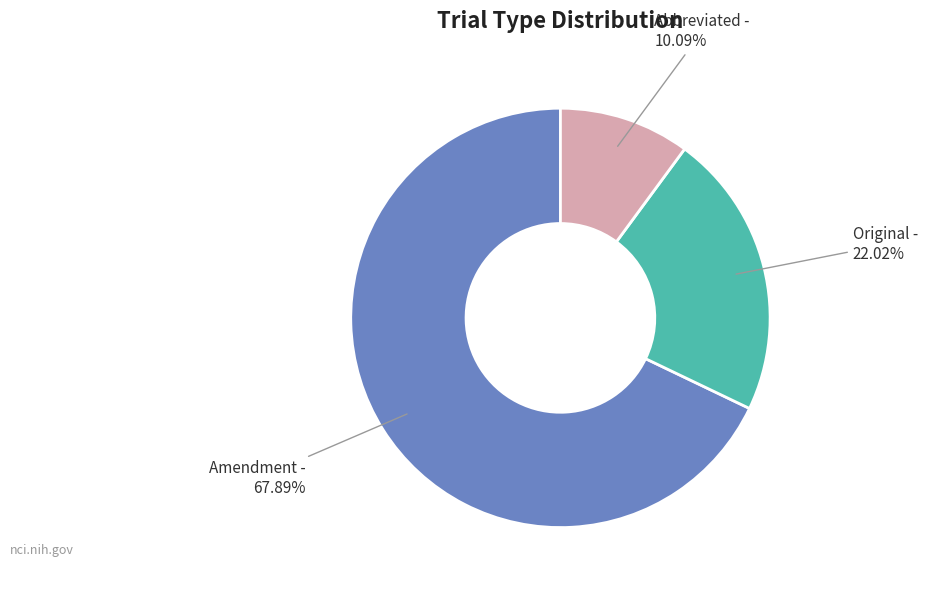

Does any single category account for the majority?

Yes